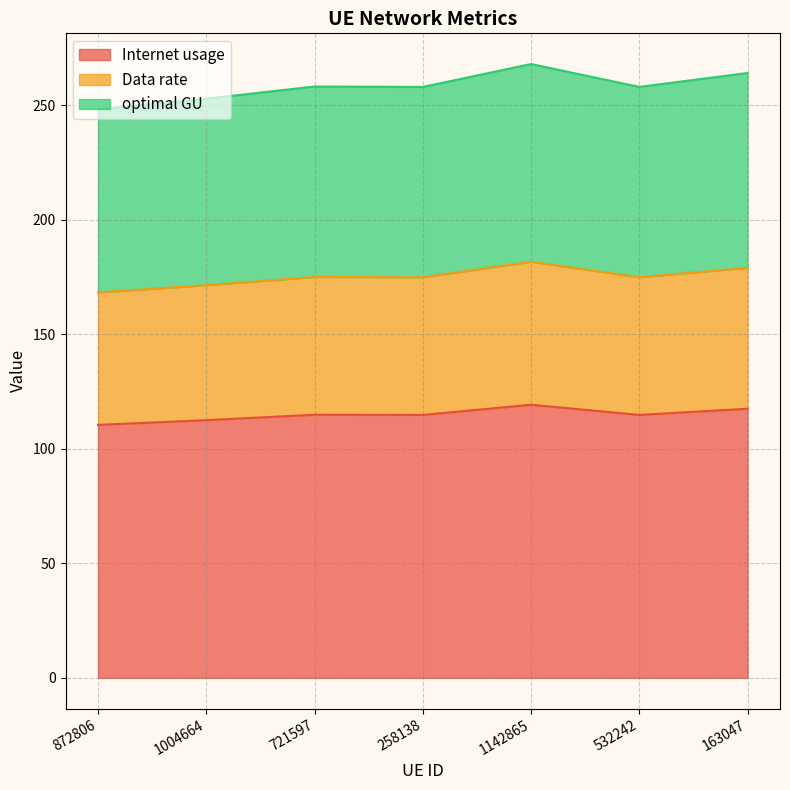

What is the difference between the maximum and second lowest values in the Internet usage series?

6.7